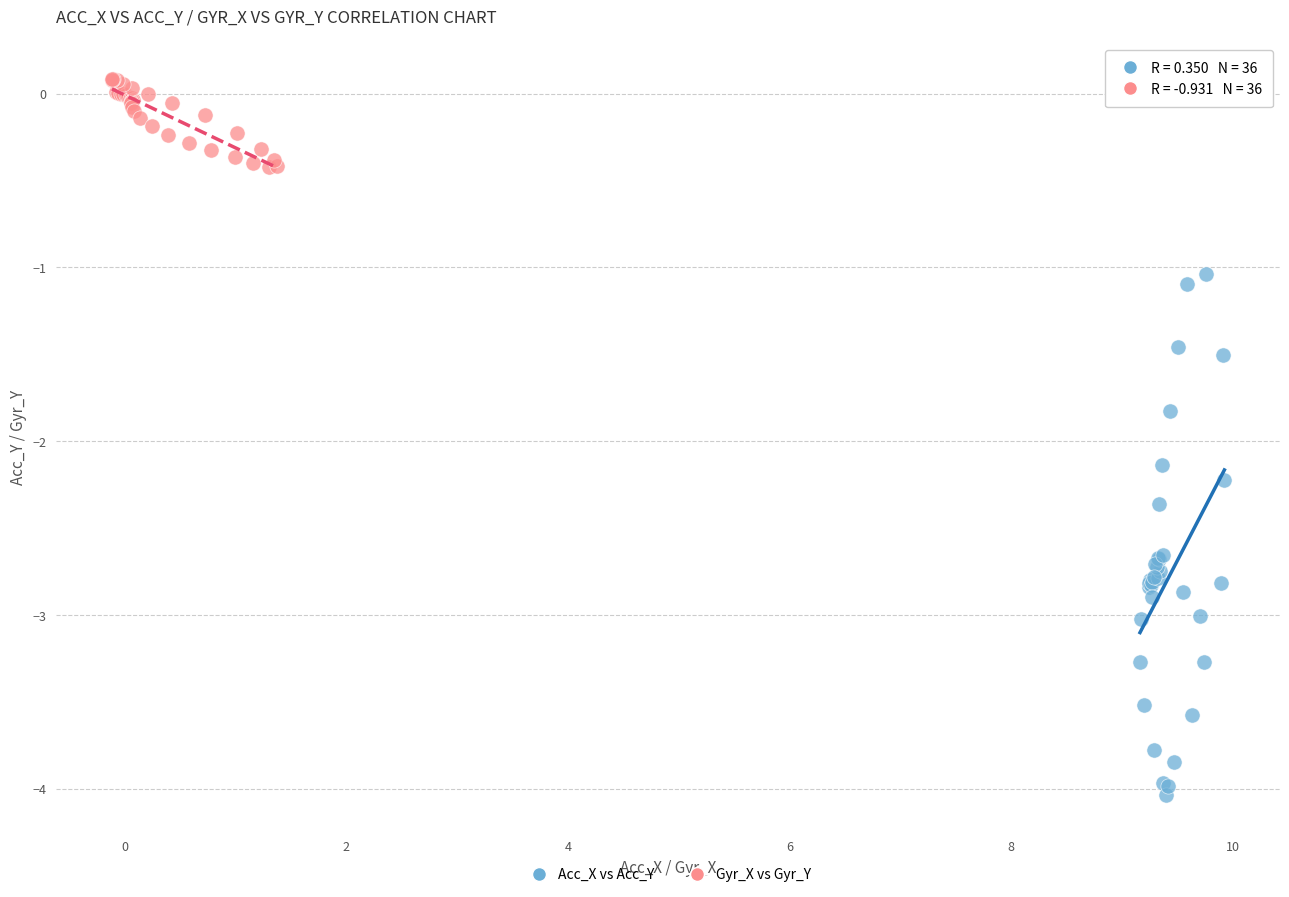

Which series reaches the minimum Y coordinate?

Acc_X vs Acc_Y